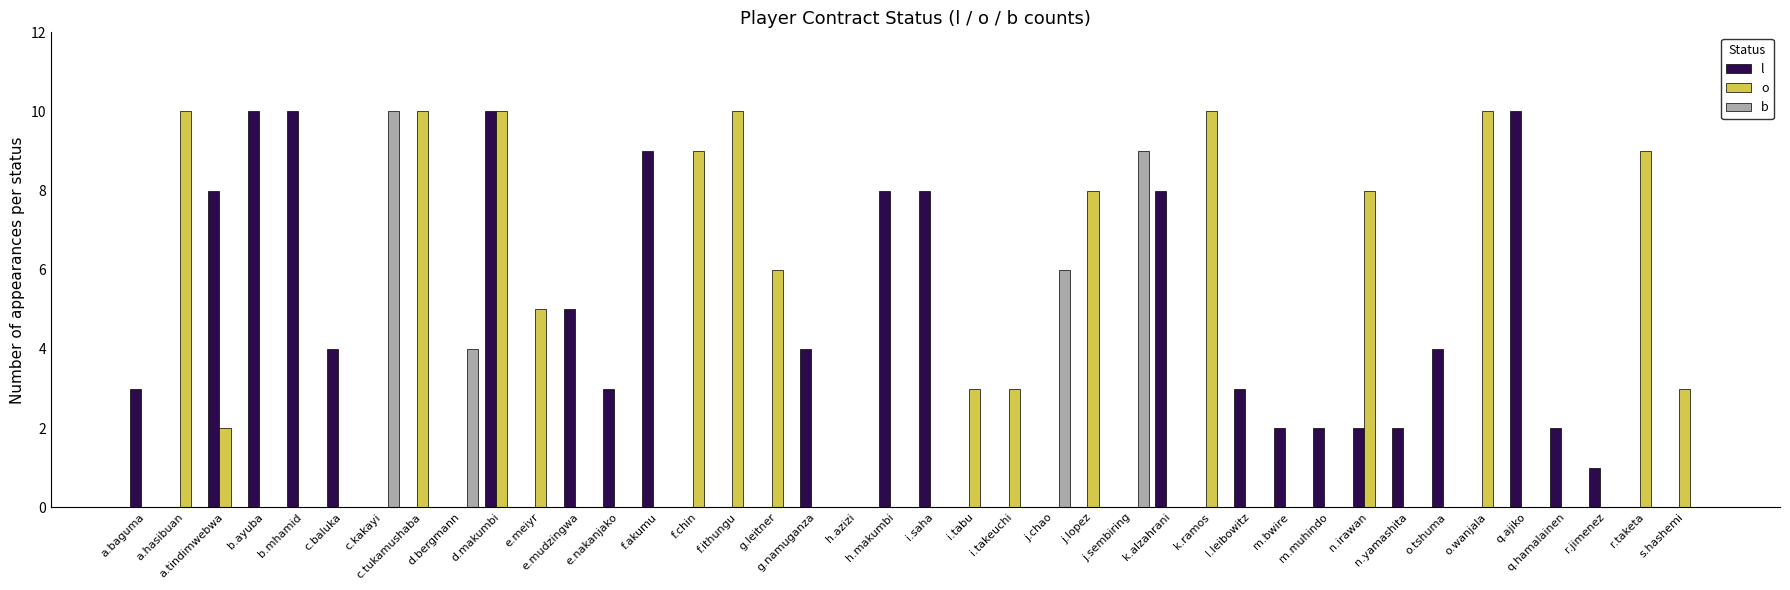

What are all the series names shown in the legend?

l, o, b